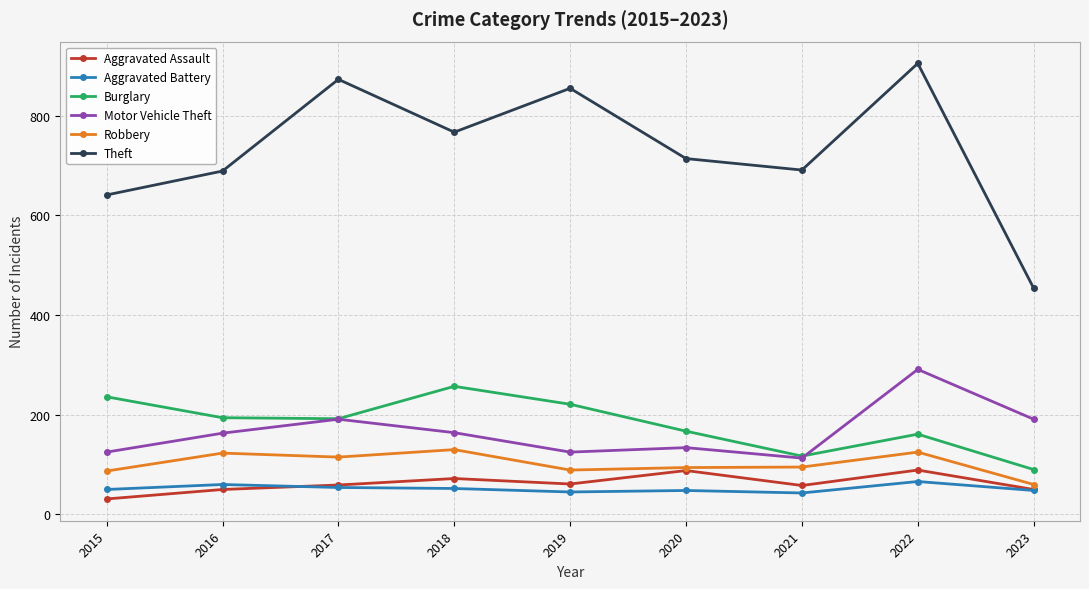

Rank the series by their maximum value, from lowest to highest.

Aggravated Battery, Aggravated Assault, Robbery, Burglary, Motor Vehicle Theft, Theft